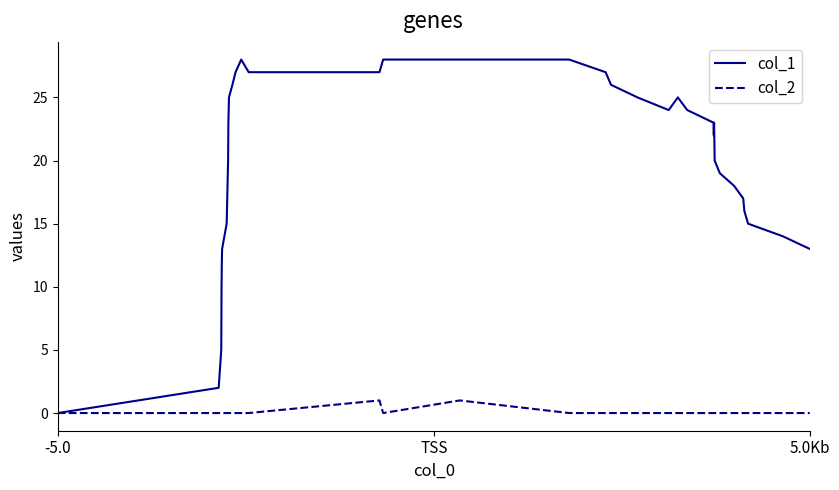

Which series has the widest spread of values?

col_1